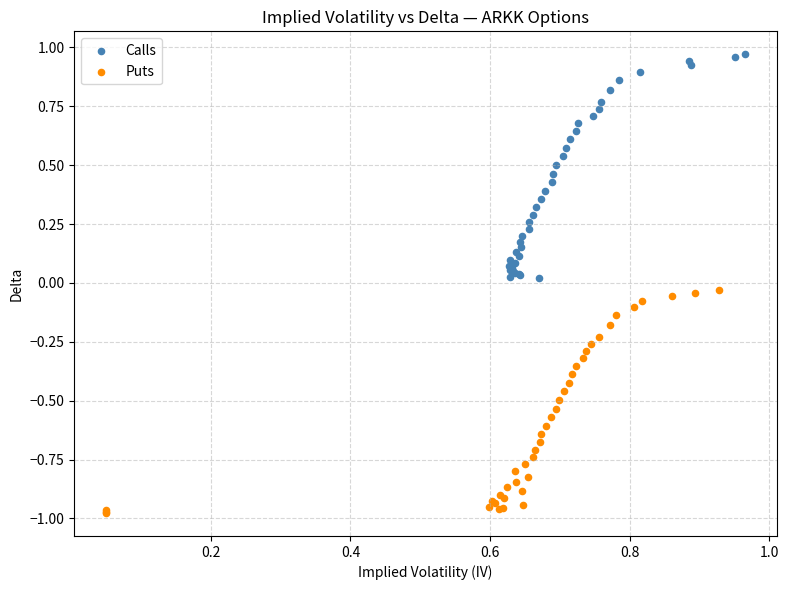

Which series has the largest Y range (max minus min)?

Calls